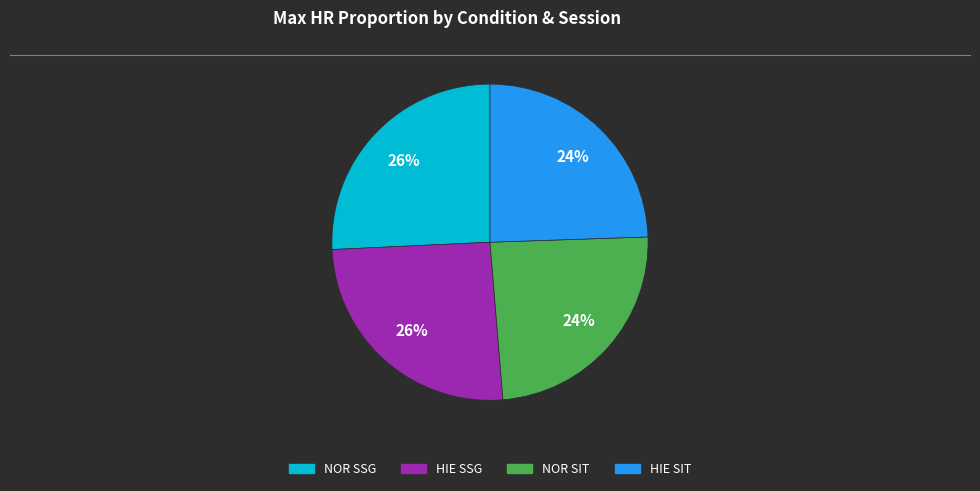

The NOR SIT slice represents 24% of the pie. True or false?

True